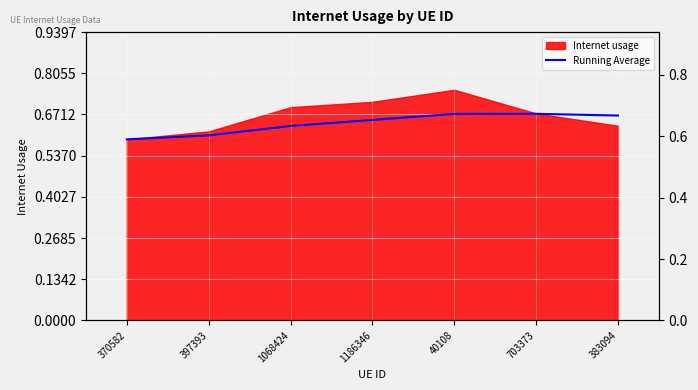

The chart shows a value of 0.6 at 397393. True or false?

True